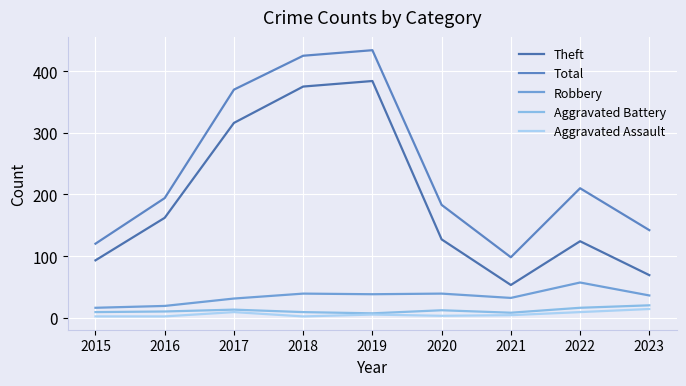

Which series has the largest total across all categories?

Total